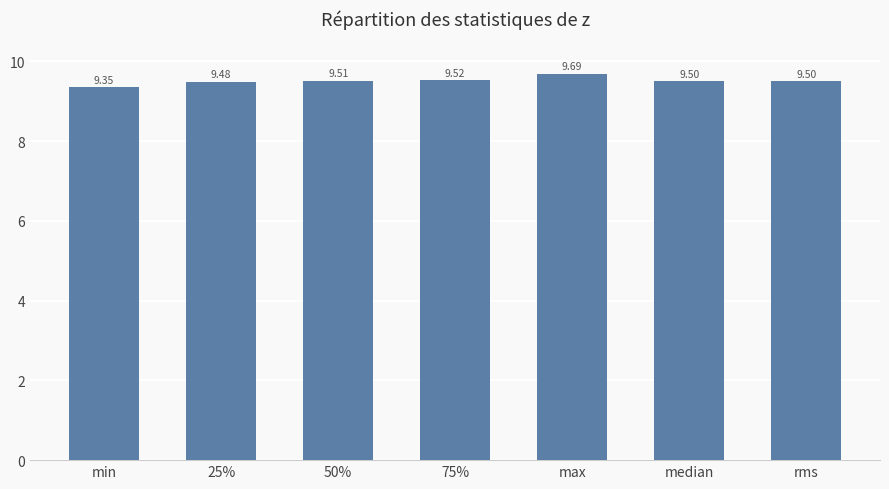

What is the label of the 3rd bar from the right?

max